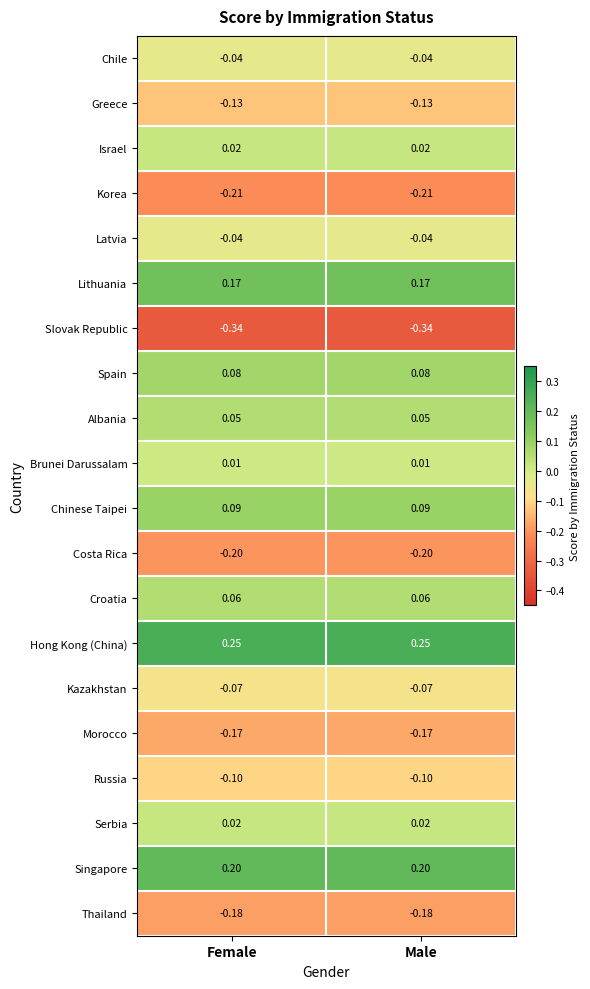

Is the value of Slovak Republic at Male greater than the value of Greece at Male?

No